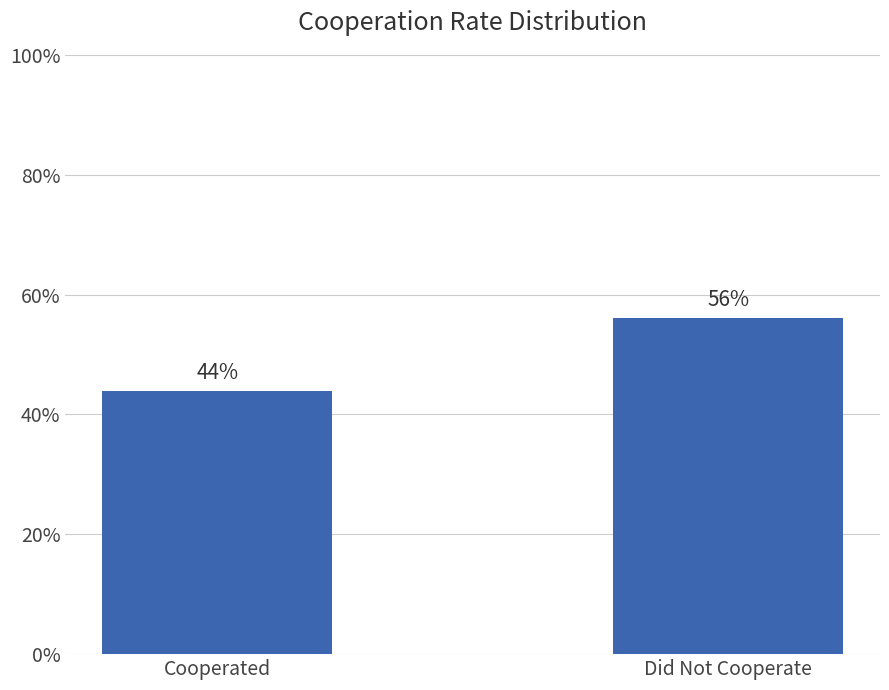

List the labels in order of value, smallest first.

Cooperated, Did Not Cooperate